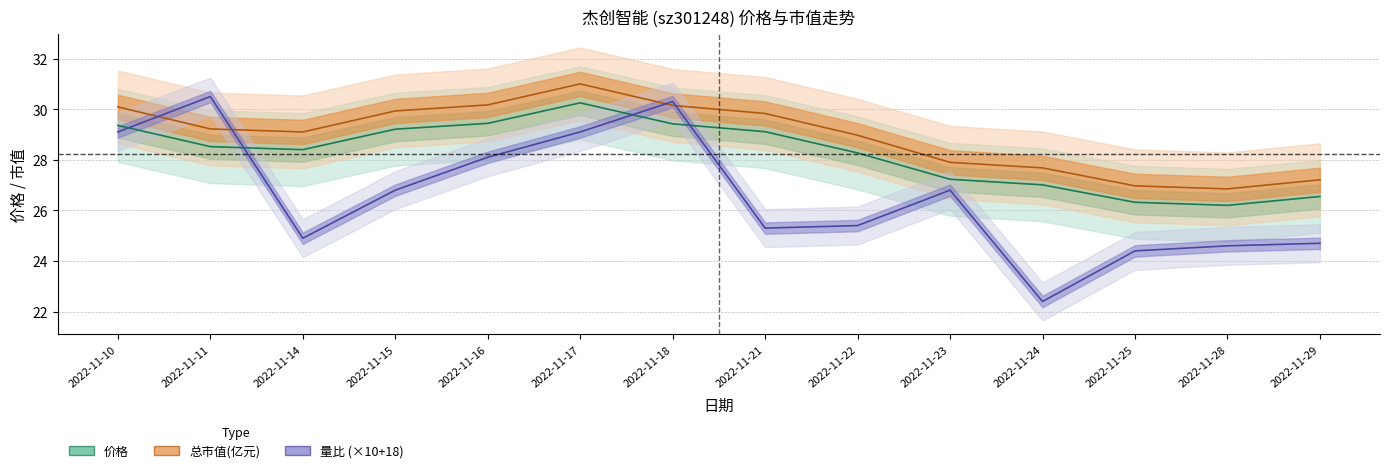

How many lines are shown in the chart?

3